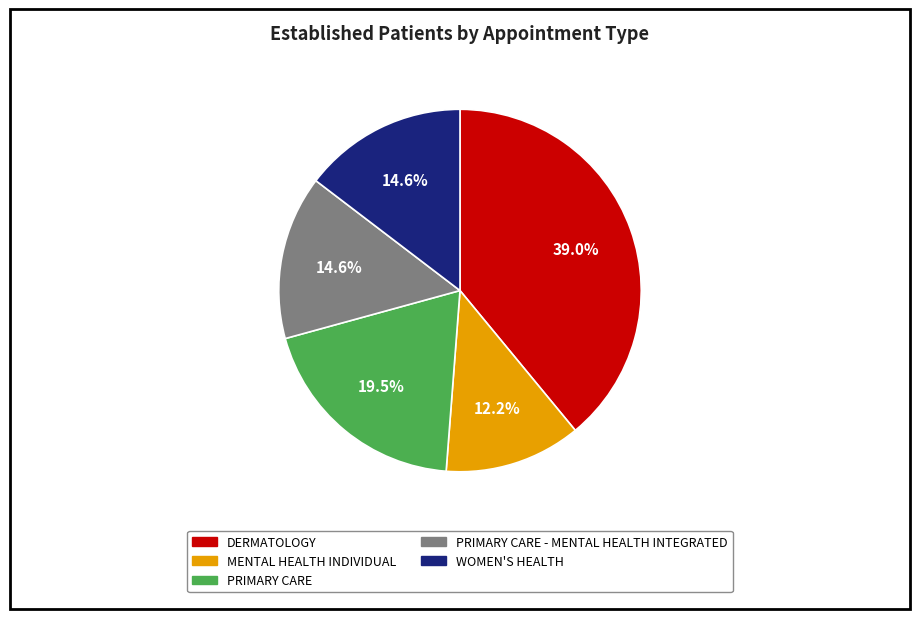

To the nearest percent, what is the average slice percentage?

20%